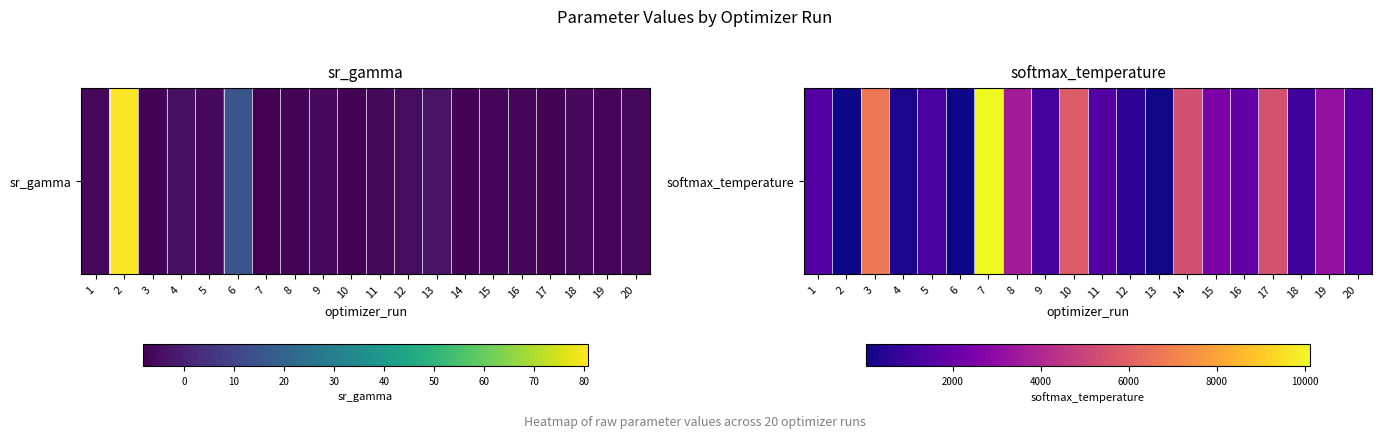

Count the number of values greater than 1525.

10